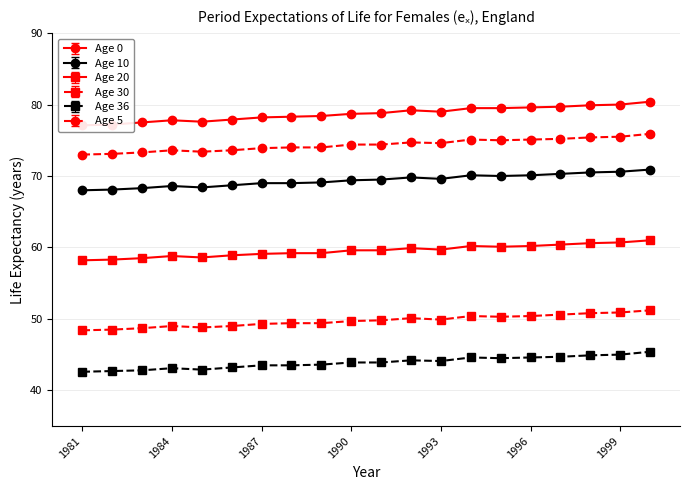

Is the value of Age 5 at 1992 greater than the value of Age 30 at 1986?

Yes